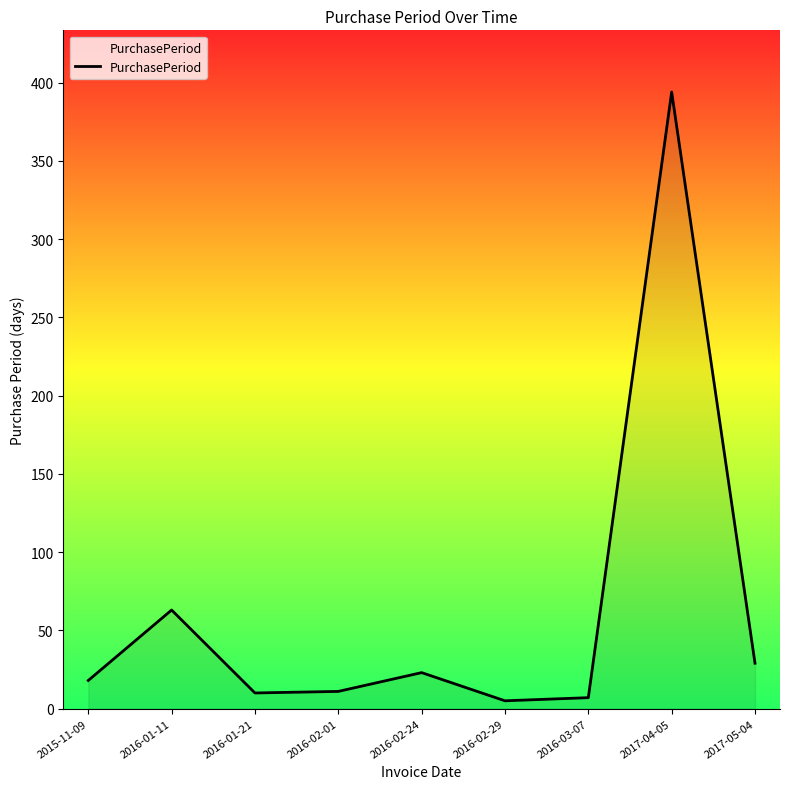

Is it true that the value at 2016-02-01 is 11?

True